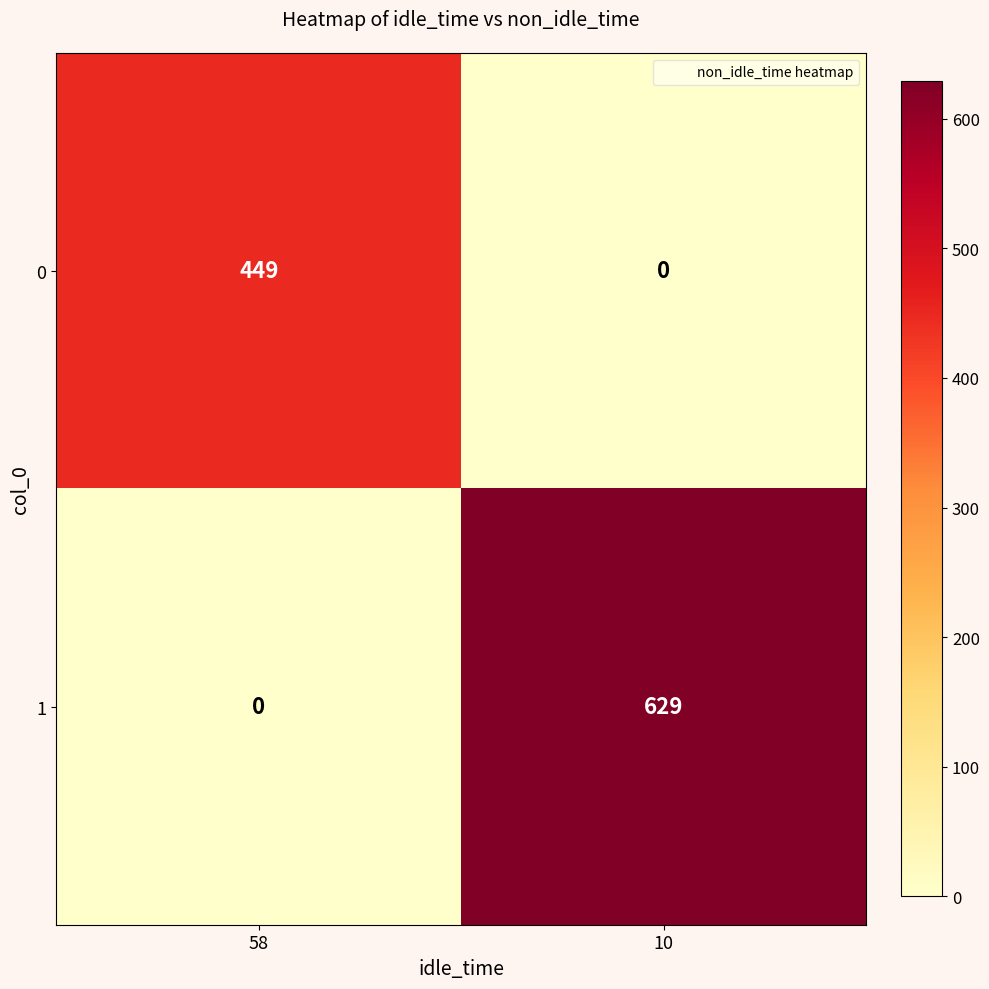

At which category is the sum across all series the highest?

10